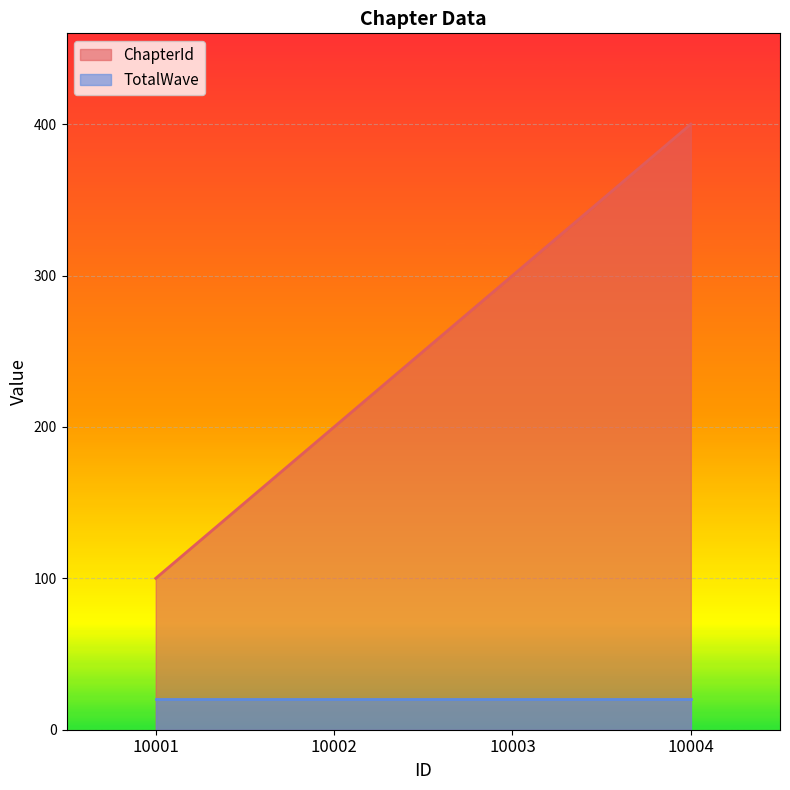

Rank the series by their maximum value, from highest to lowest.

ChapterId, TotalWave